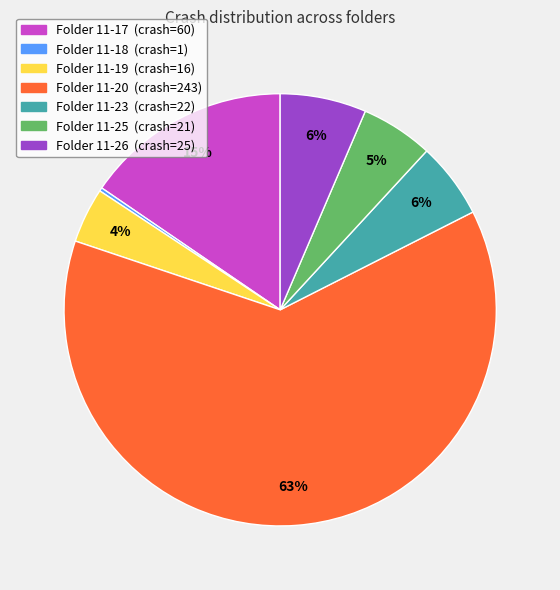

To the nearest percent, what is the average slice percentage?

14%